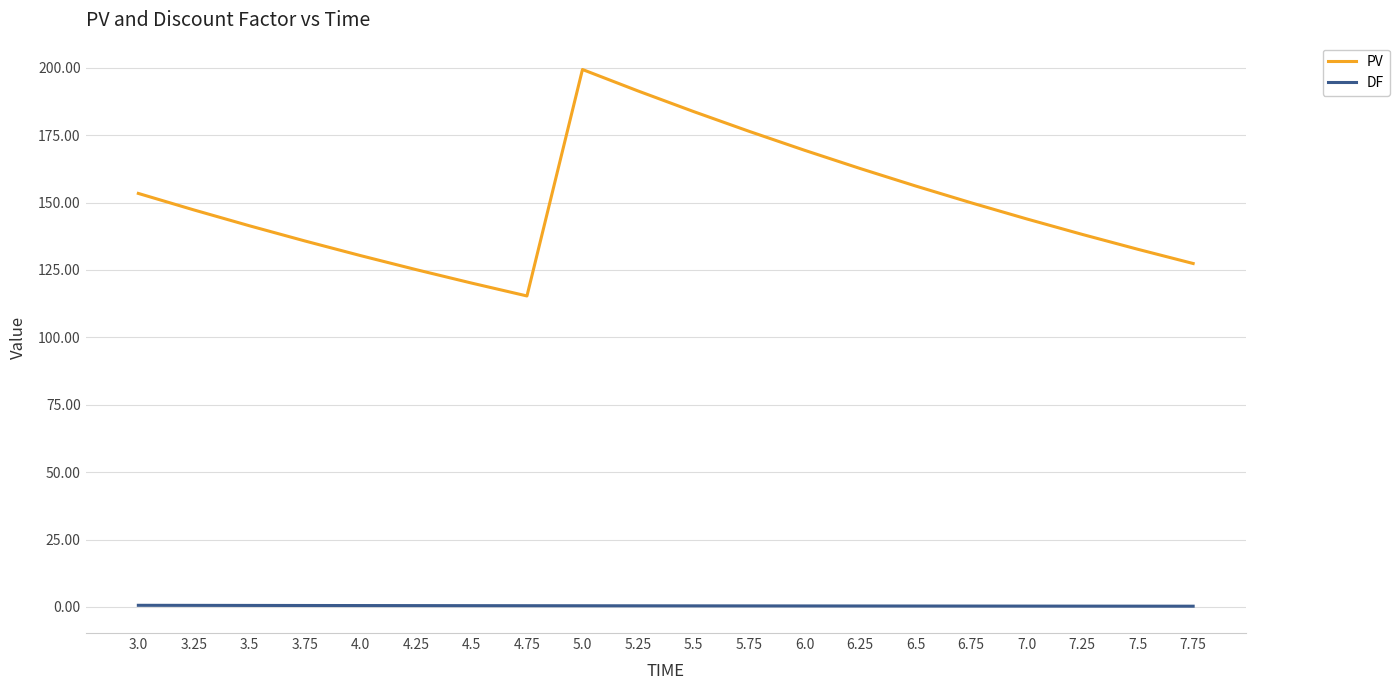

Which series has the largest range (max minus min)?

PV